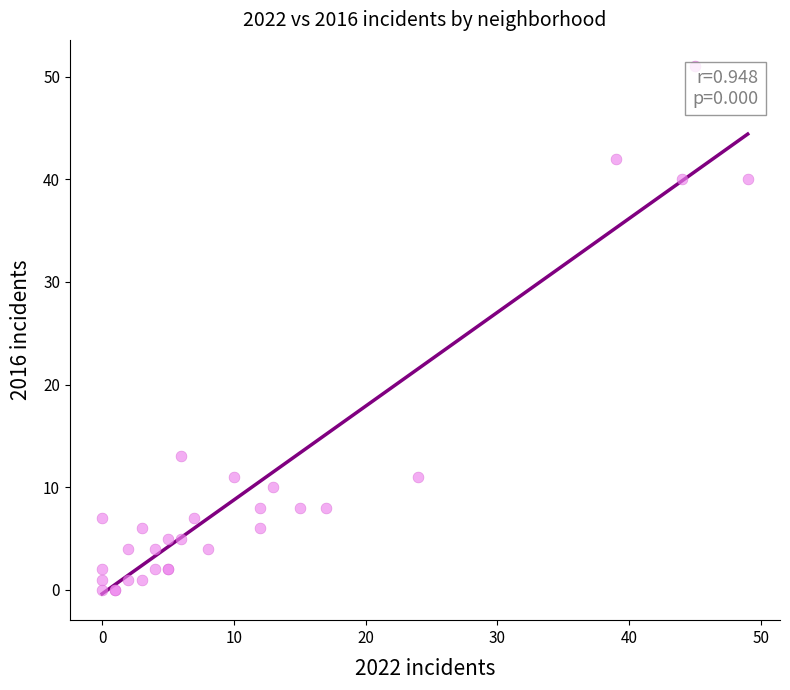

What Y value in the scatter plot is closest to 25?

13